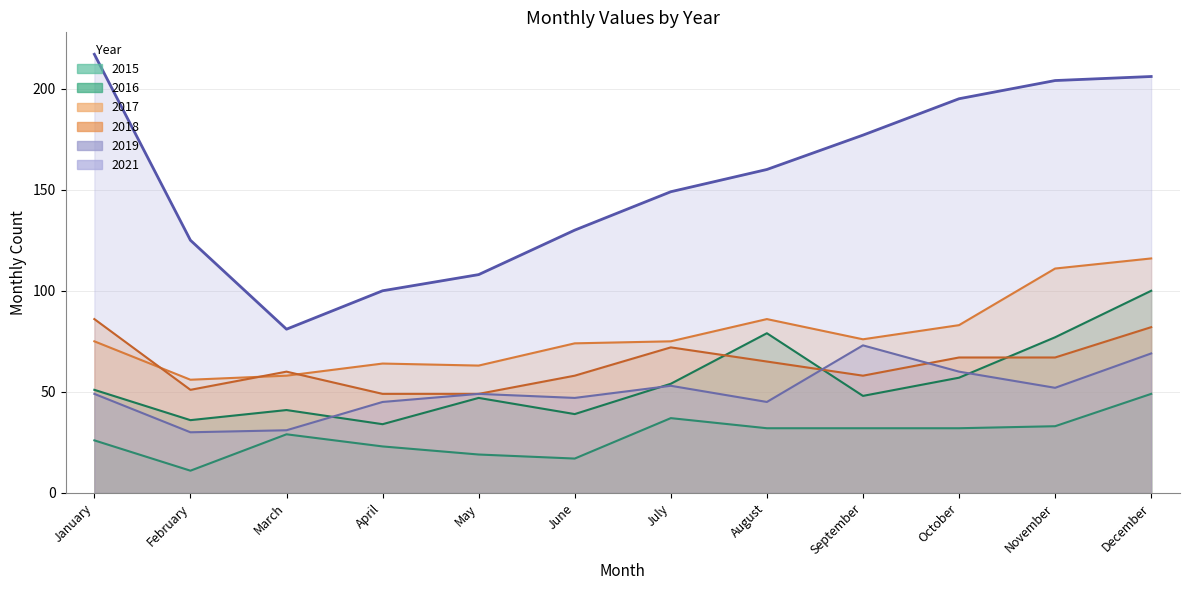

At which category does the chart reach its peak across all series?

January